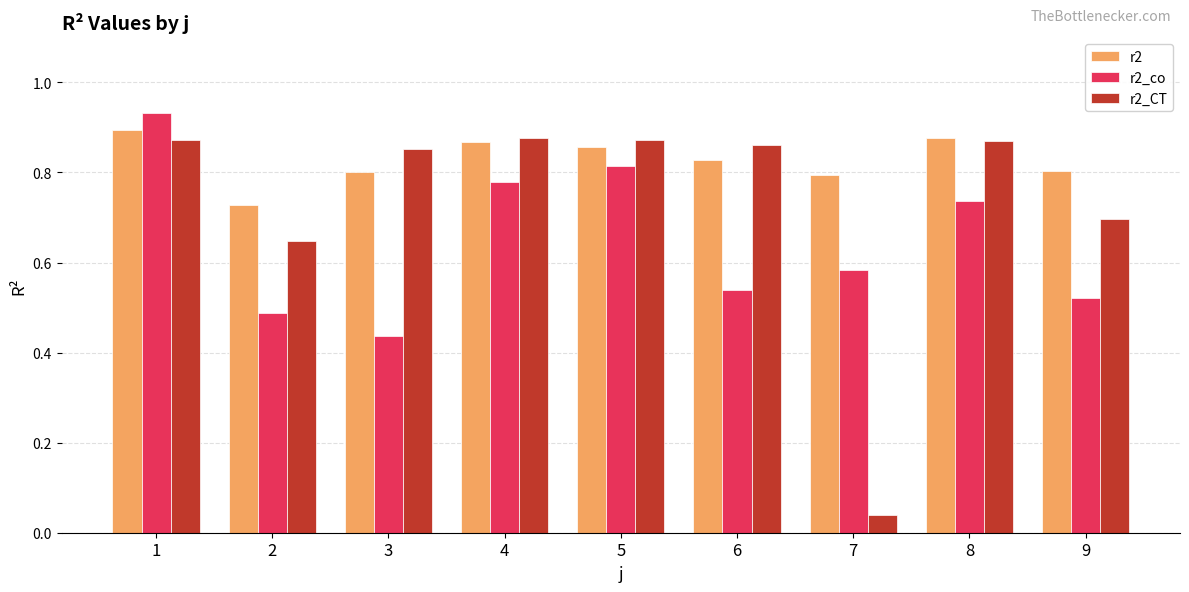

Rank the series at 2 from lowest to highest value.

r2_co, r2_CT, r2